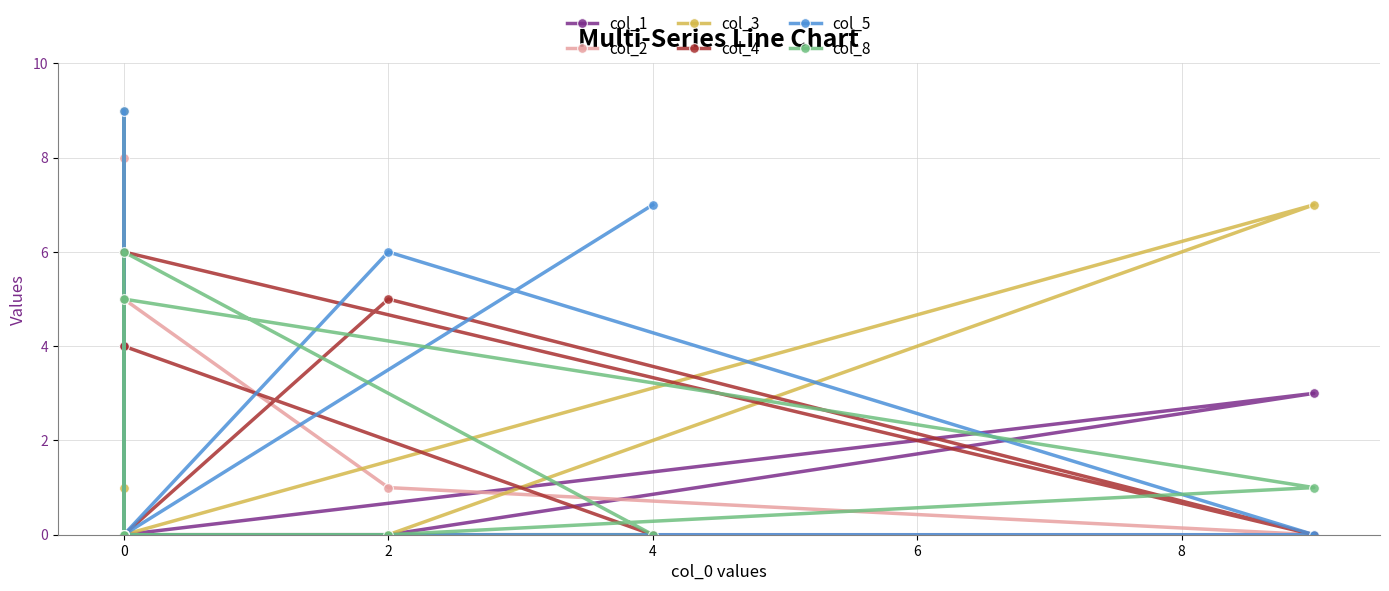

At how many categories does at least one series exceed 1?

9